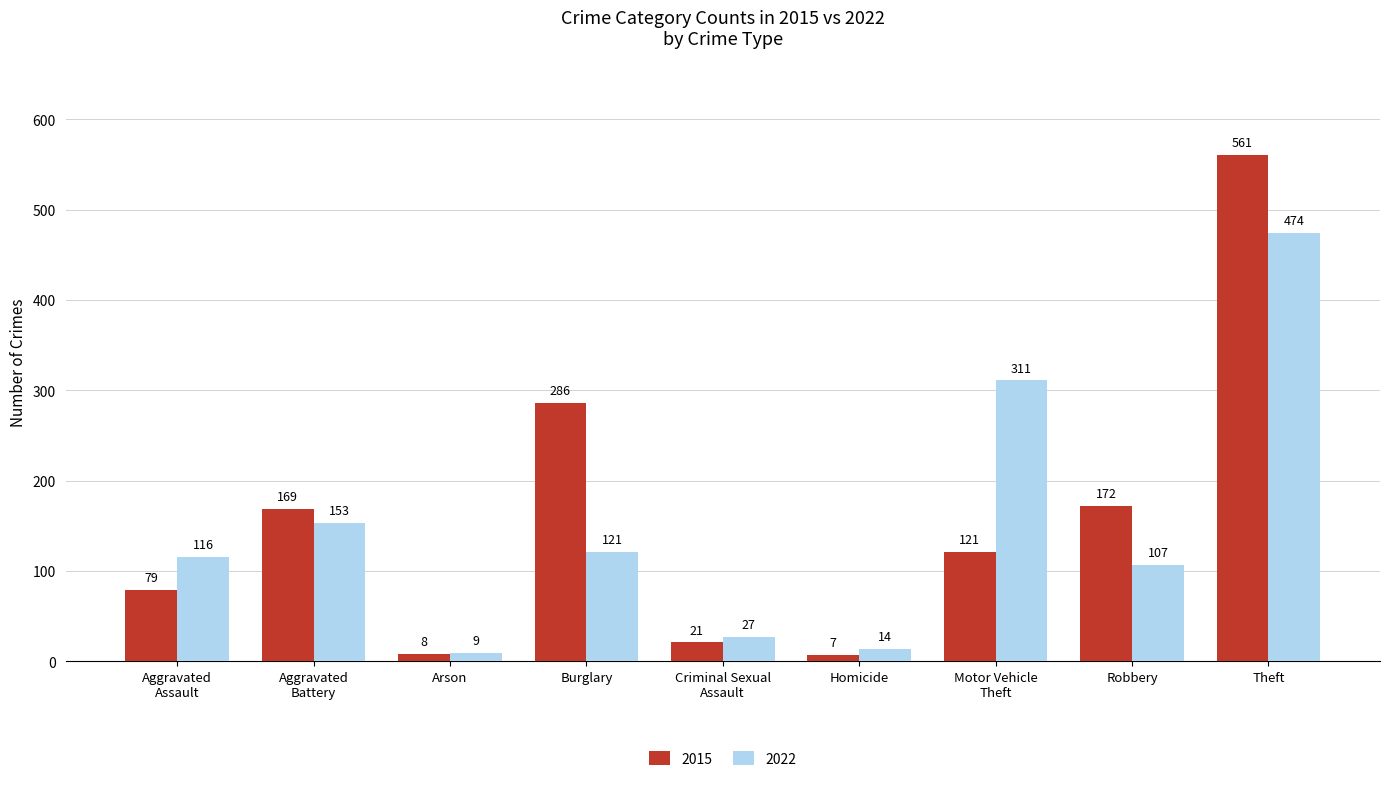

True or false: 2022 has a value of 41 at Aggravated
Battery.

False